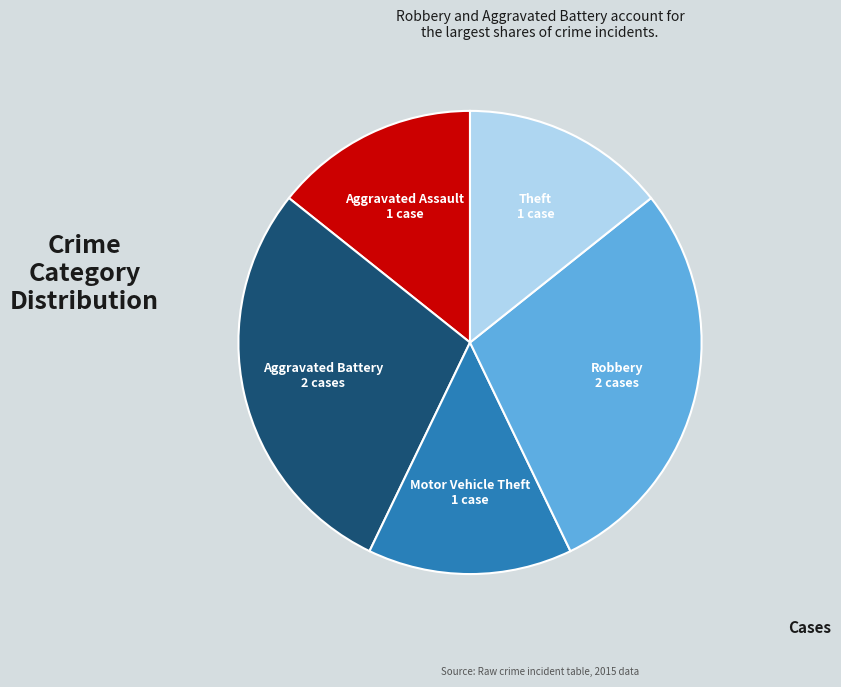

Is the sum of Aggravated Battery and Theft greater than half?

No